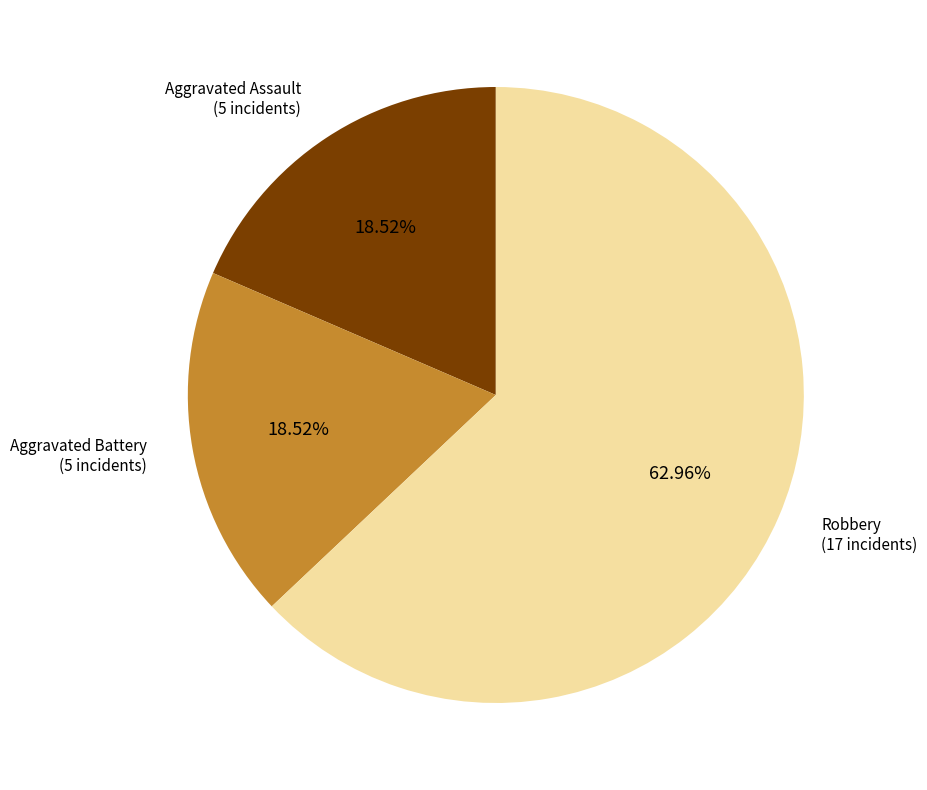

Is there any slice that represents more than half of the pie?

Yes